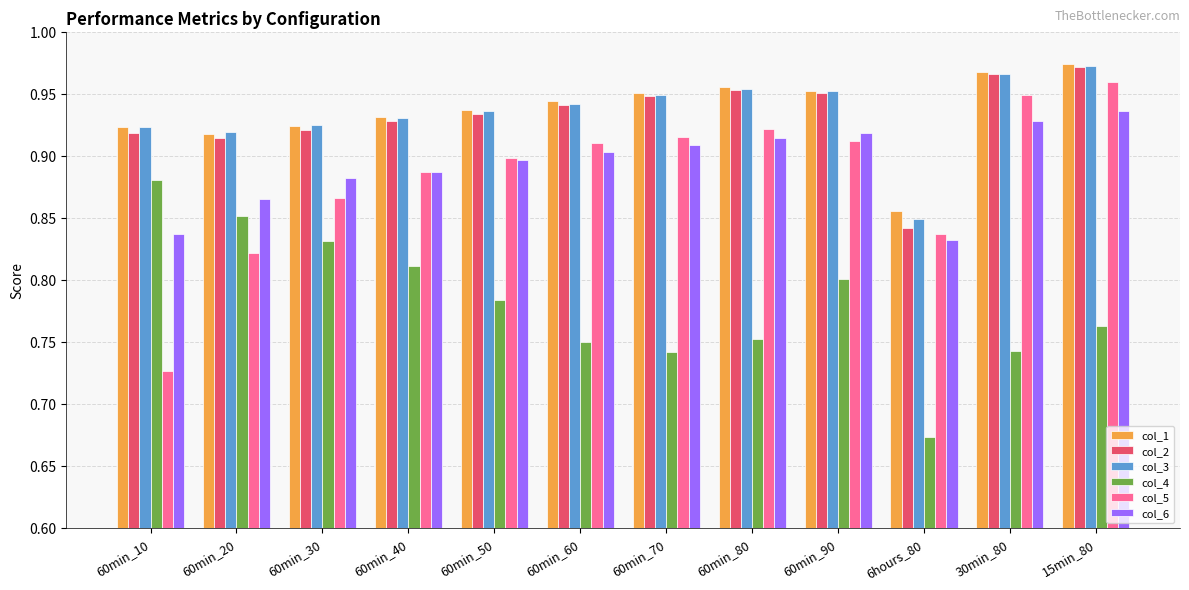

How many groups of bars are there?

12